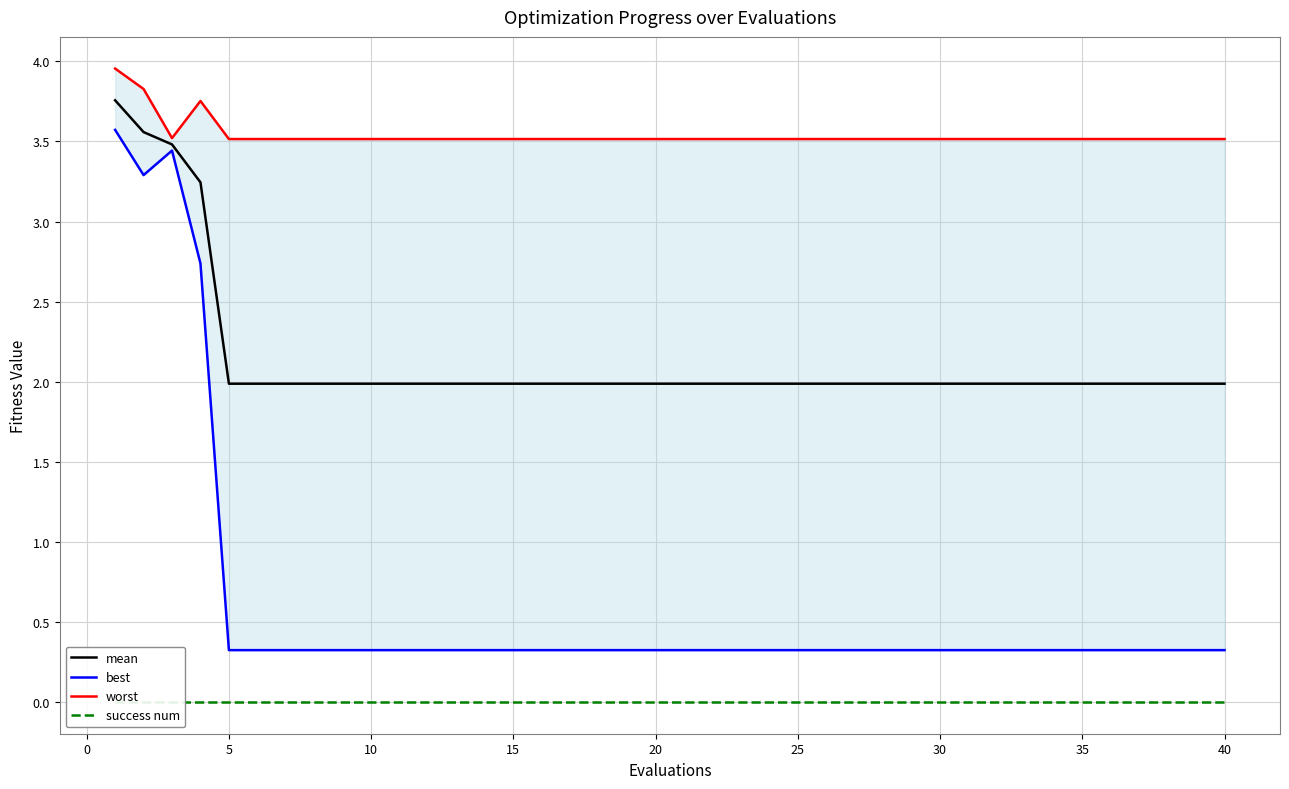

What is the greatest value displayed?

4.0